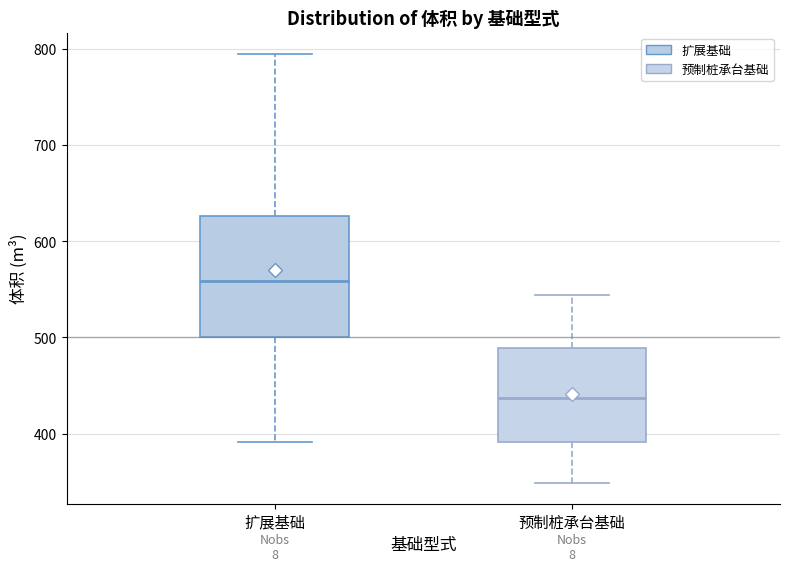

Where is the upper edge of the box for 扩展基础 on the y-axis? The values are not printed on the chart, so give them approximately, as read against the axis.

630